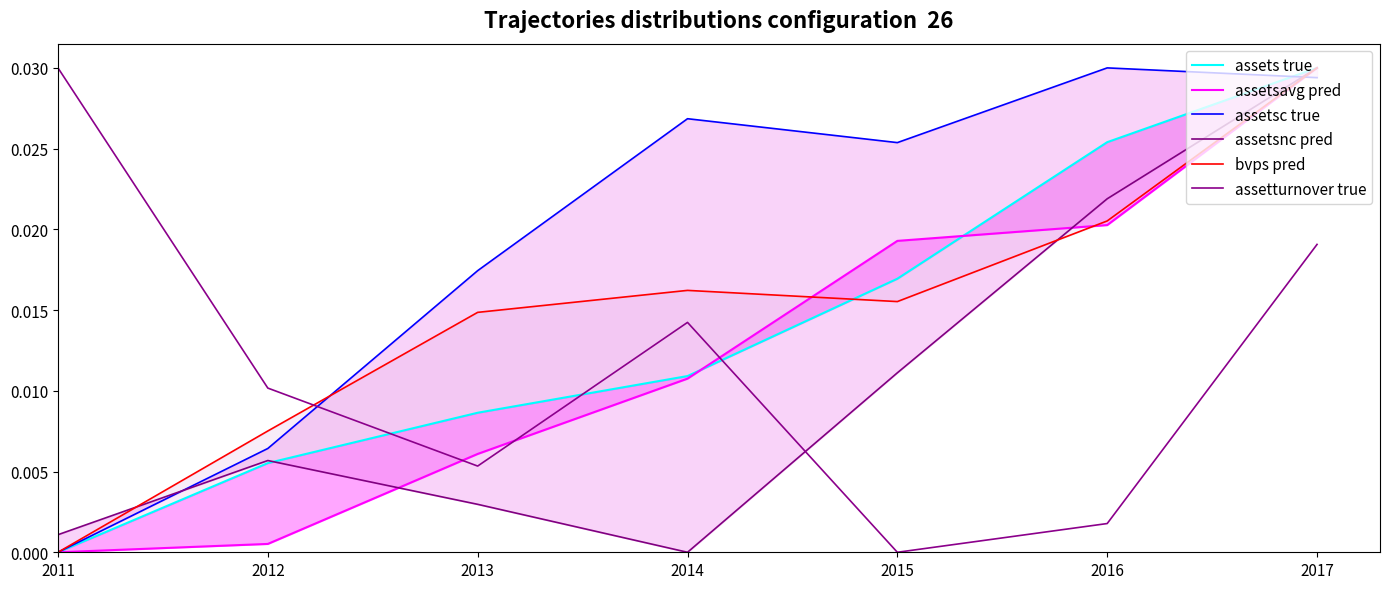

Where do bvps pred and assetsnc pred first cross each other?

2011 and 2012